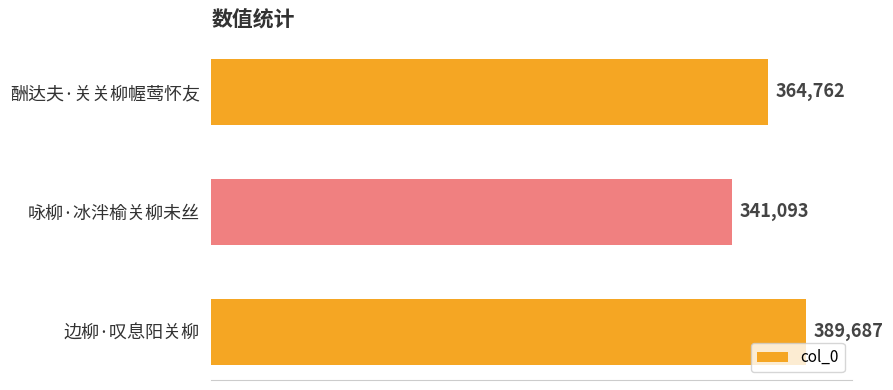

At which label is the value closest to 365390?

酬达夫·关关柳幄莺怀友